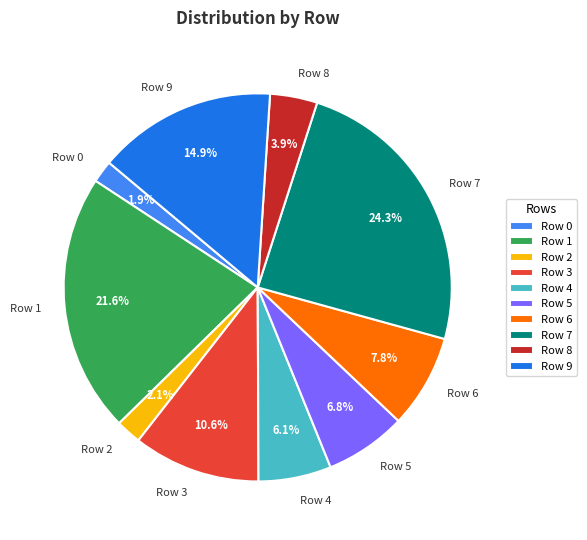

Is there any slice that represents more than half of the pie?

No